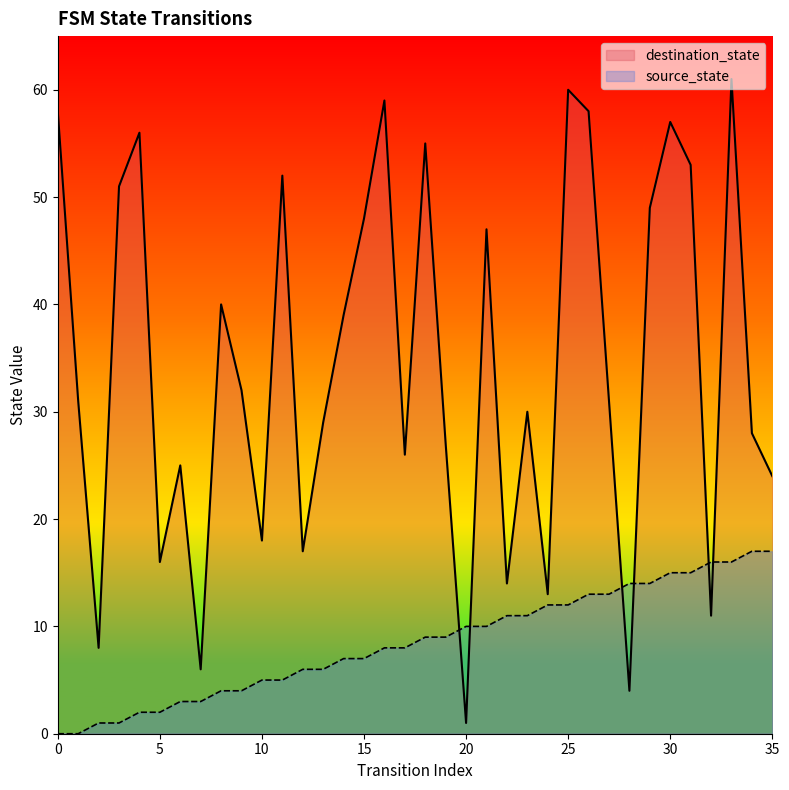

What is the average value of the destination_state series?

34